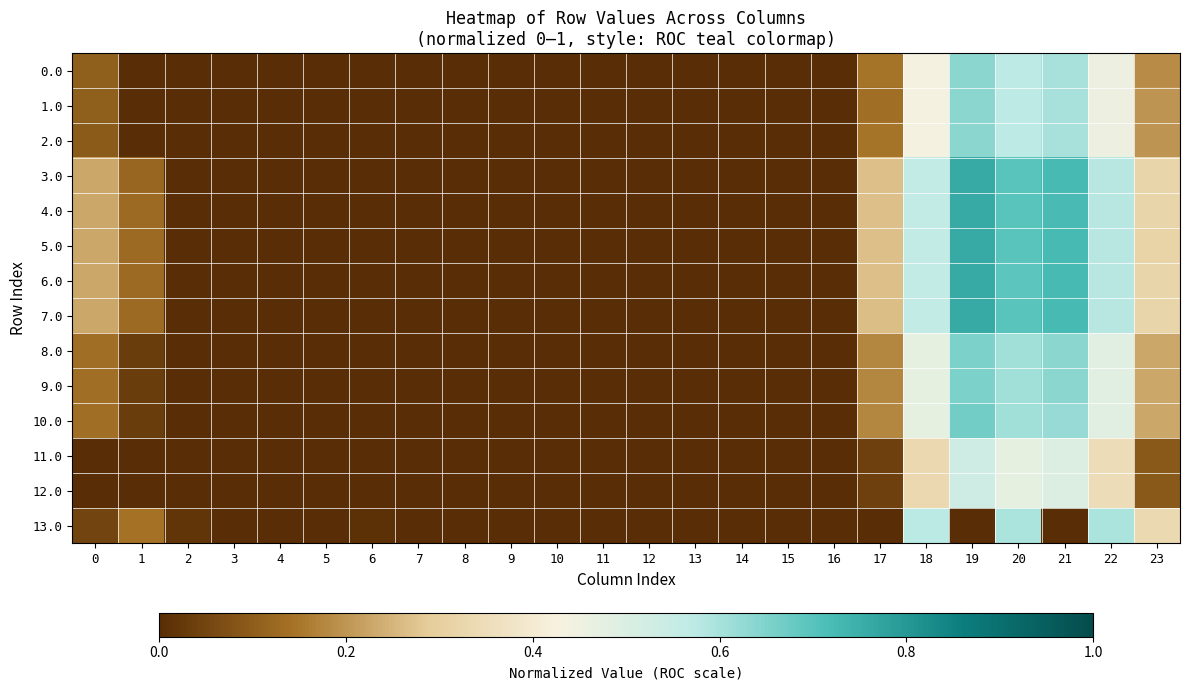

Which has a higher value, 19 or 17?

19